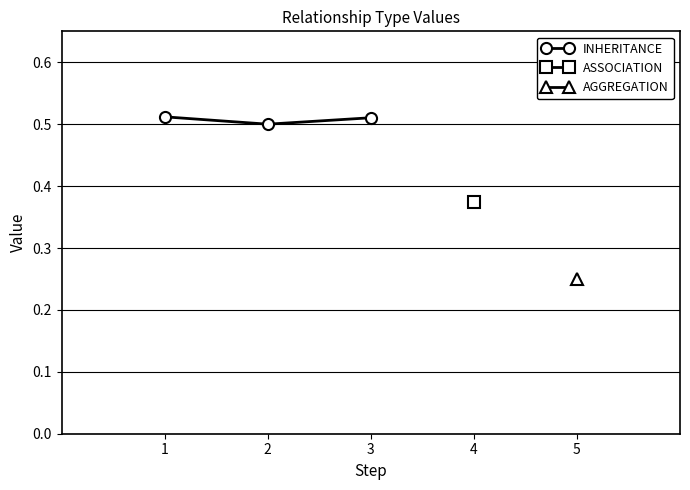

Count the INHERITANCE values in the range 0 to 1.

3